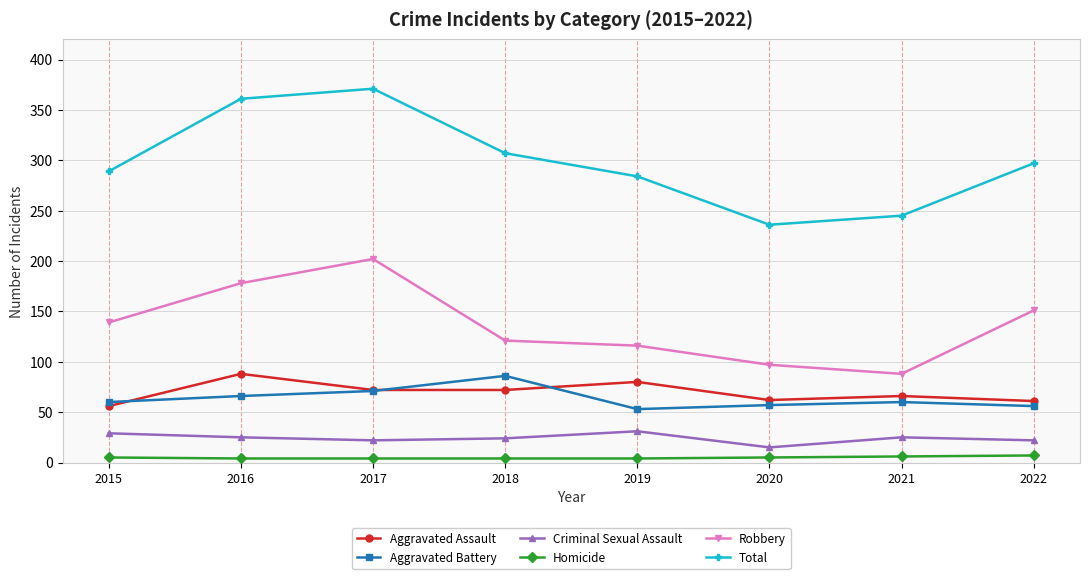

How many Homicide values are between 4 and 6?

7